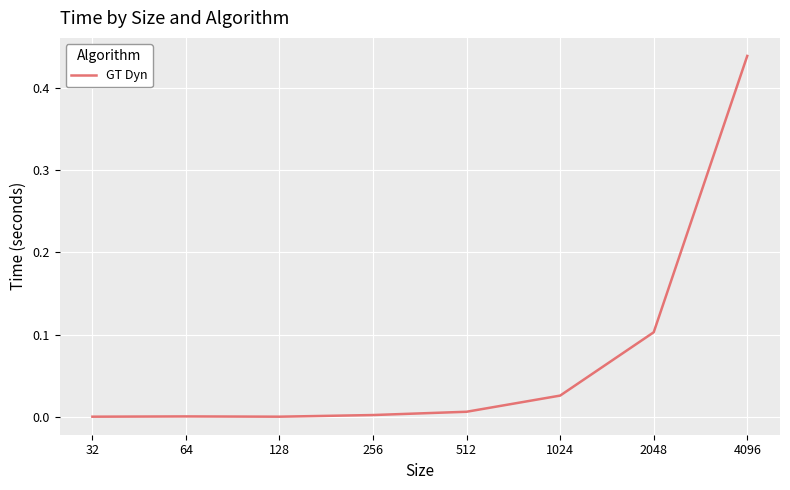

What is the sum of all values?

0.6